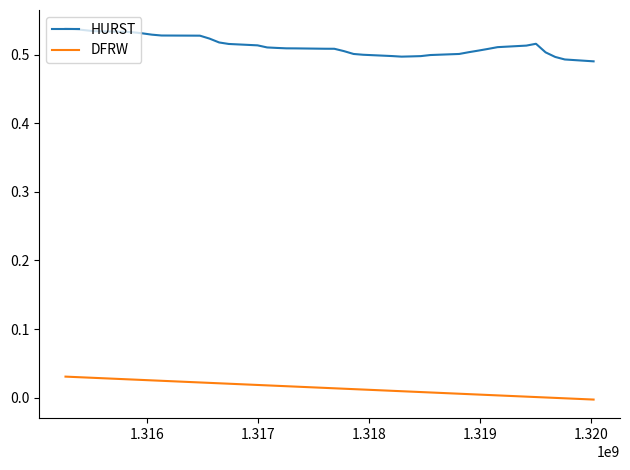

What are all the series names shown in the legend?

HURST, DFRW